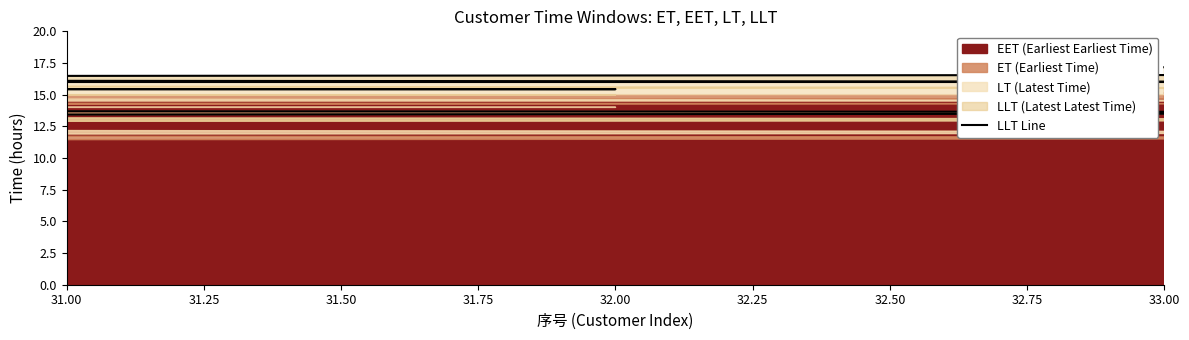

How many data points are less than 12?

18